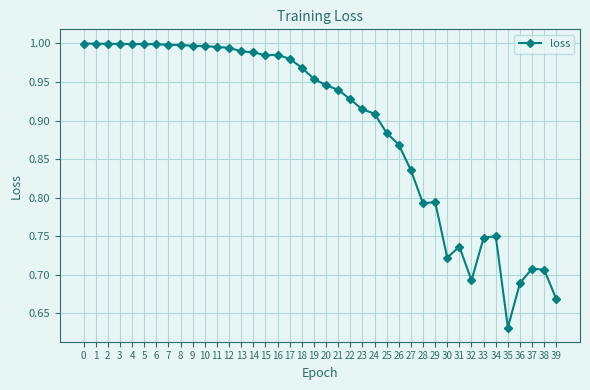

True or false: the data has more than 0 interior local peaks.

True